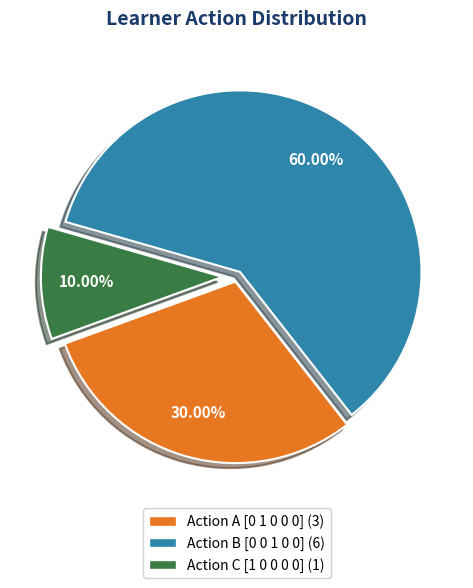

How many segments does this pie chart have?

3